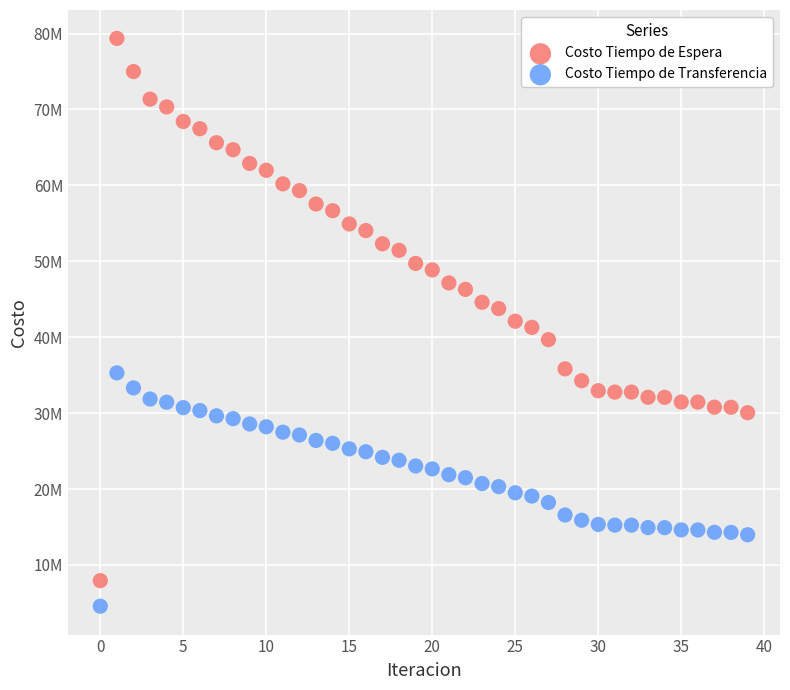

Which series reaches the maximum Y coordinate?

Costo Tiempo de Espera